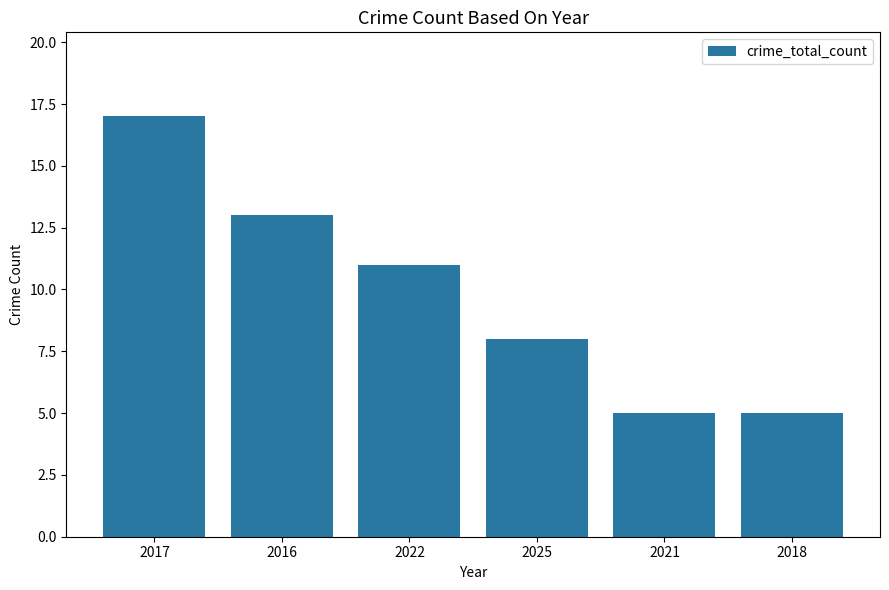

What is the difference between the maximum and second lowest values?

12